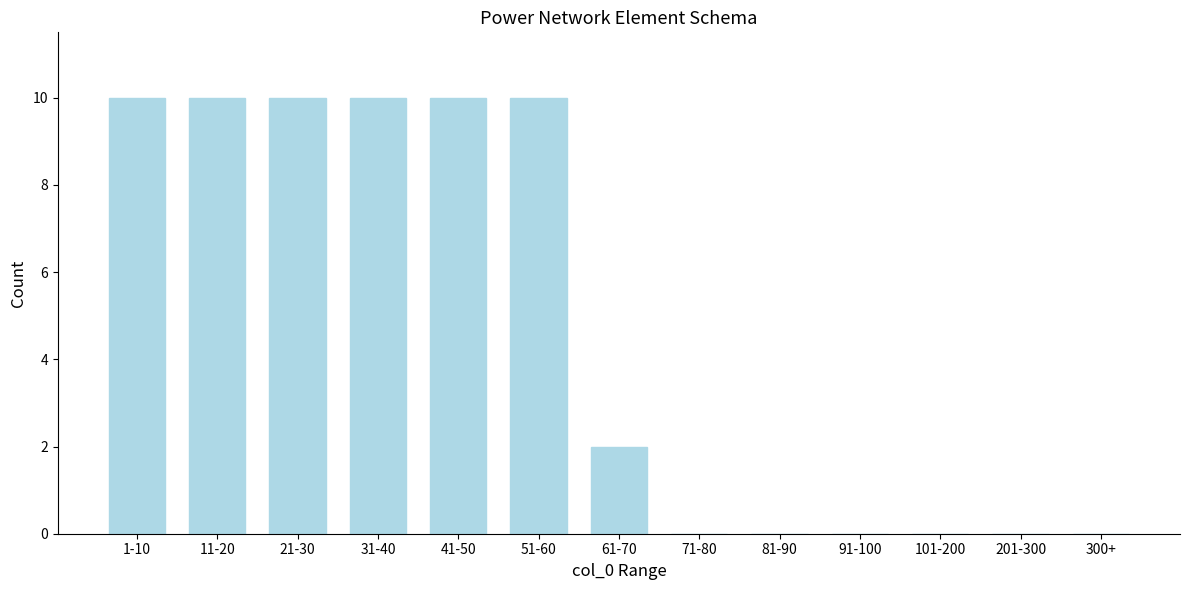

Reading right to left, list all the values displayed in this chart.

300+=0	201-300=0	101-200=0	91-100=0	81-90=0	71-80=0	61-70=2	51-60=10	41-50=10	31-40=10	21-30=10	11-20=10	1-10=10